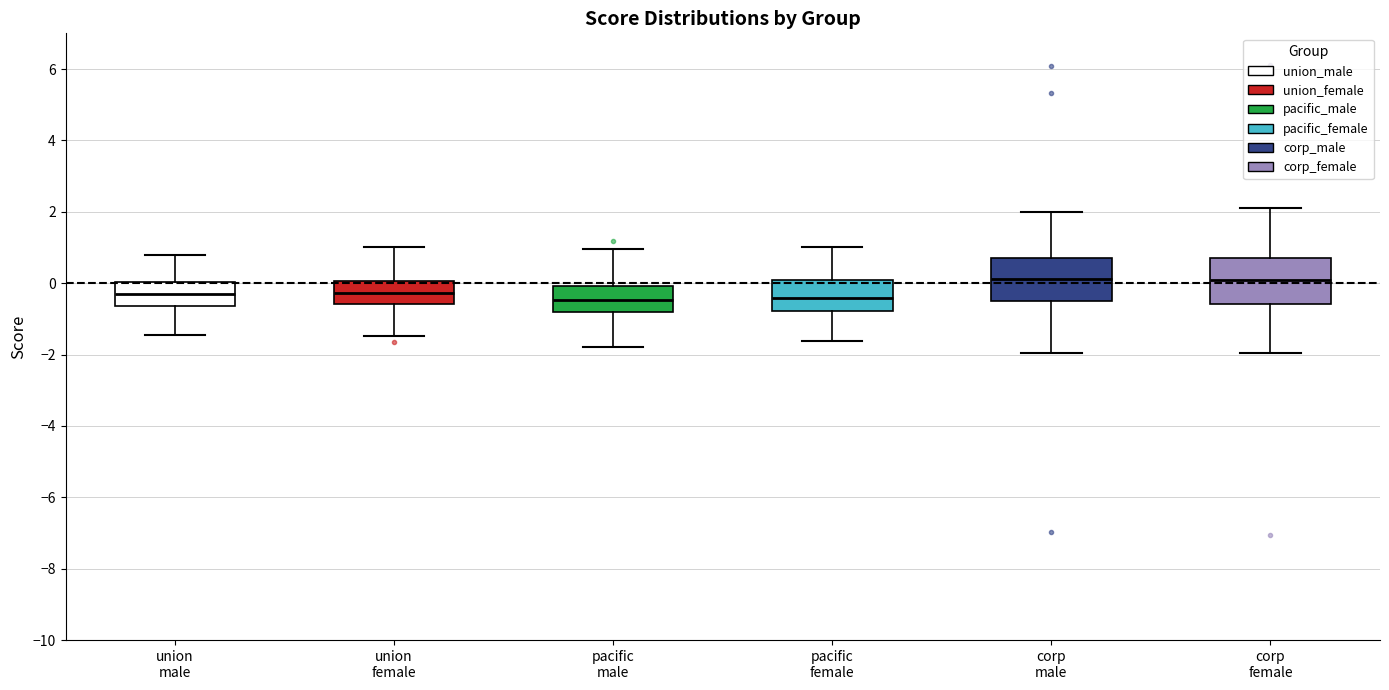

Reading left to right, read every box against the y-axis: the position of its median line, the range the box covers, and the ends of its whiskers. The values are not printed on the chart, so give them approximately, as read against the axis.

union male: median -0.4, box -0.6 to 0.0, whiskers -1.4 to 0.8
union female: median -0.2, box -0.6 to 0.0, whiskers -1.4 to 1.0
pacific male: median -0.4, box -0.8 to 0.0, whiskers -1.8 to 1.0
pacific female: median -0.4, box -0.8 to 0.0, whiskers -1.6 to 1.0
corp male: median 0.2, box -0.4 to 0.8, whiskers -2.0 to 2.0
corp female: median 0.0, box -0.6 to 0.8, whiskers -2.0 to 2.2